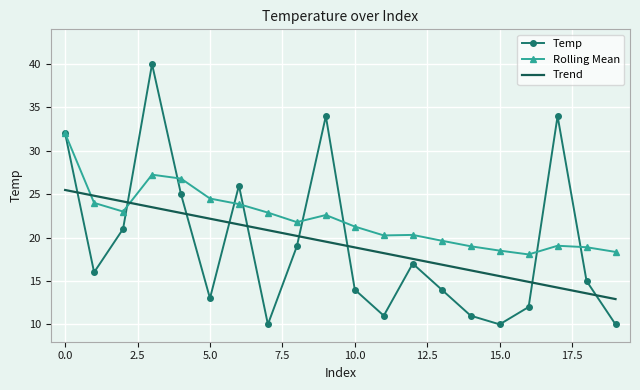

How many intersections are there between Rolling Mean and Trend?

2